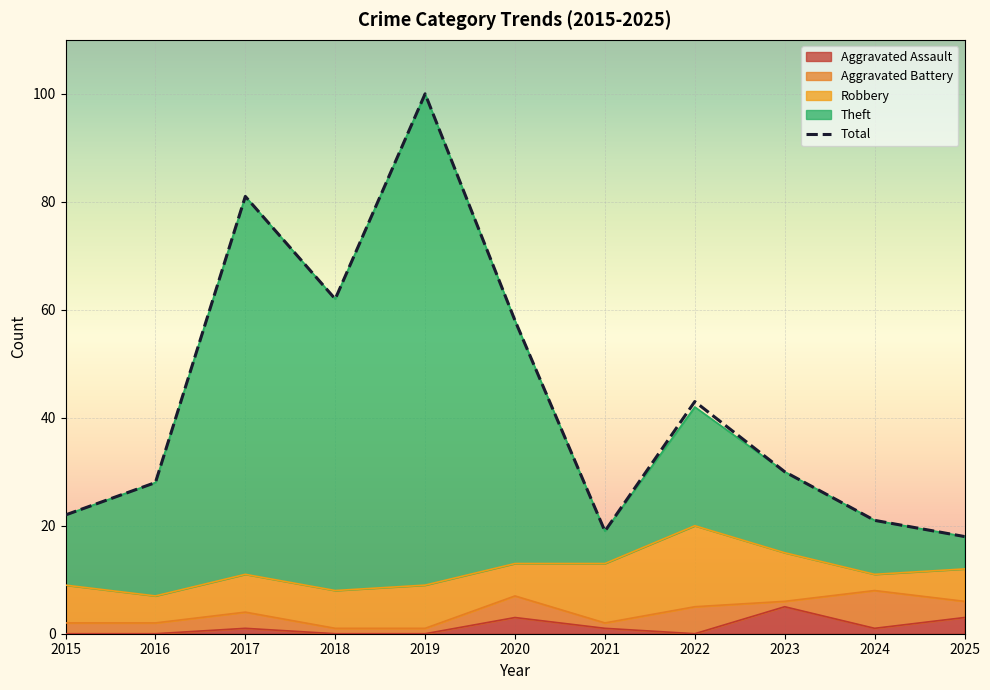

What is the difference between the values at 2021 and 2017?

62